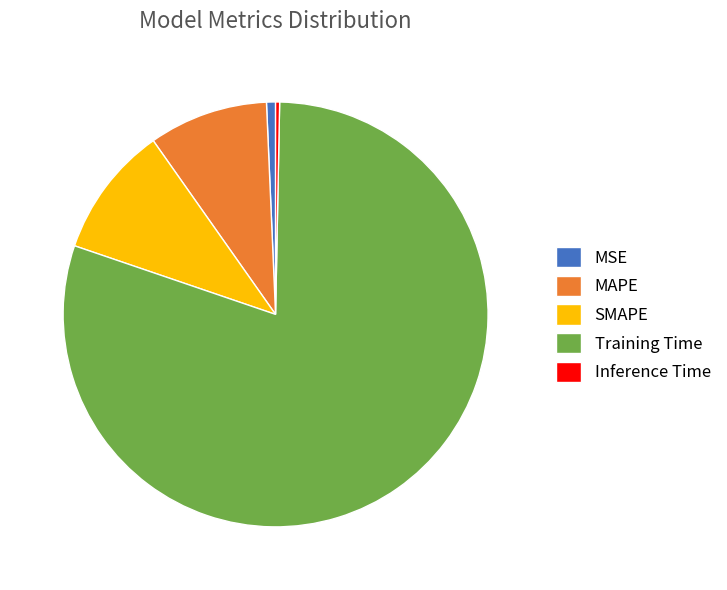

Which category has the biggest portion of the pie?

Training Time